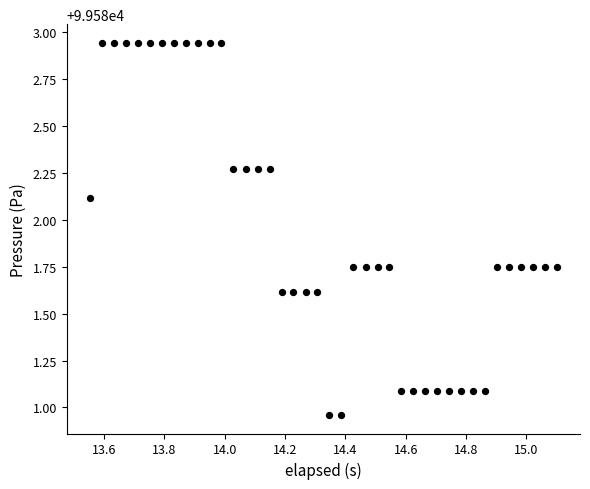

What is the range of X values (max minus min)?

1.5